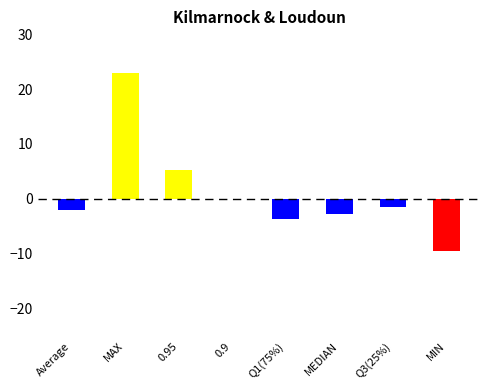

How many categories are shown in the chart?

8